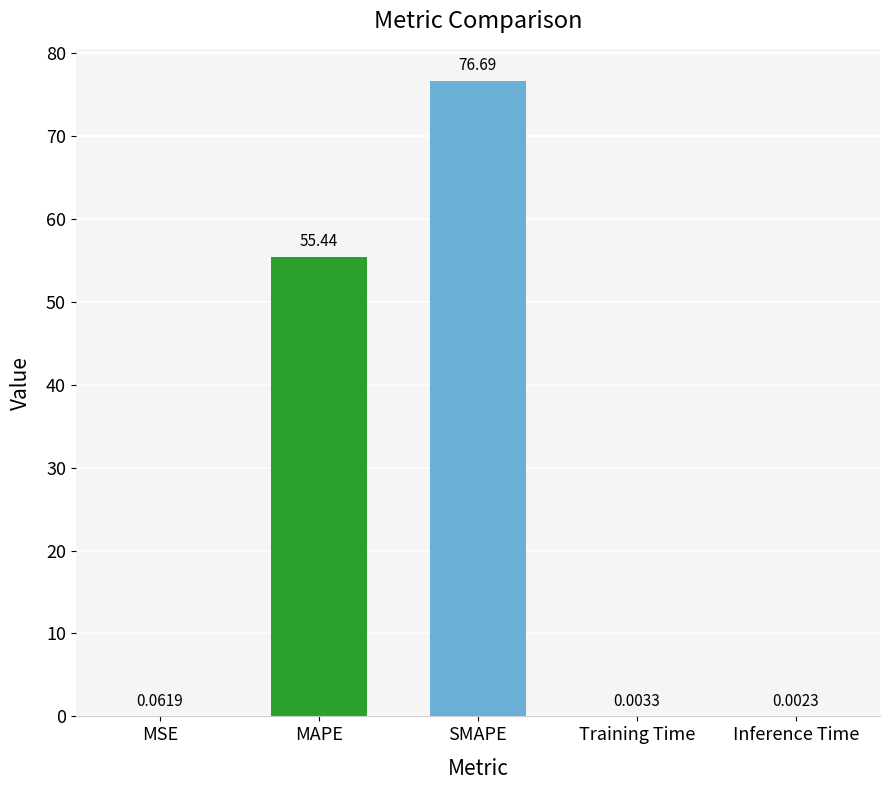

Where is the data nearest to the value 38?

MAPE